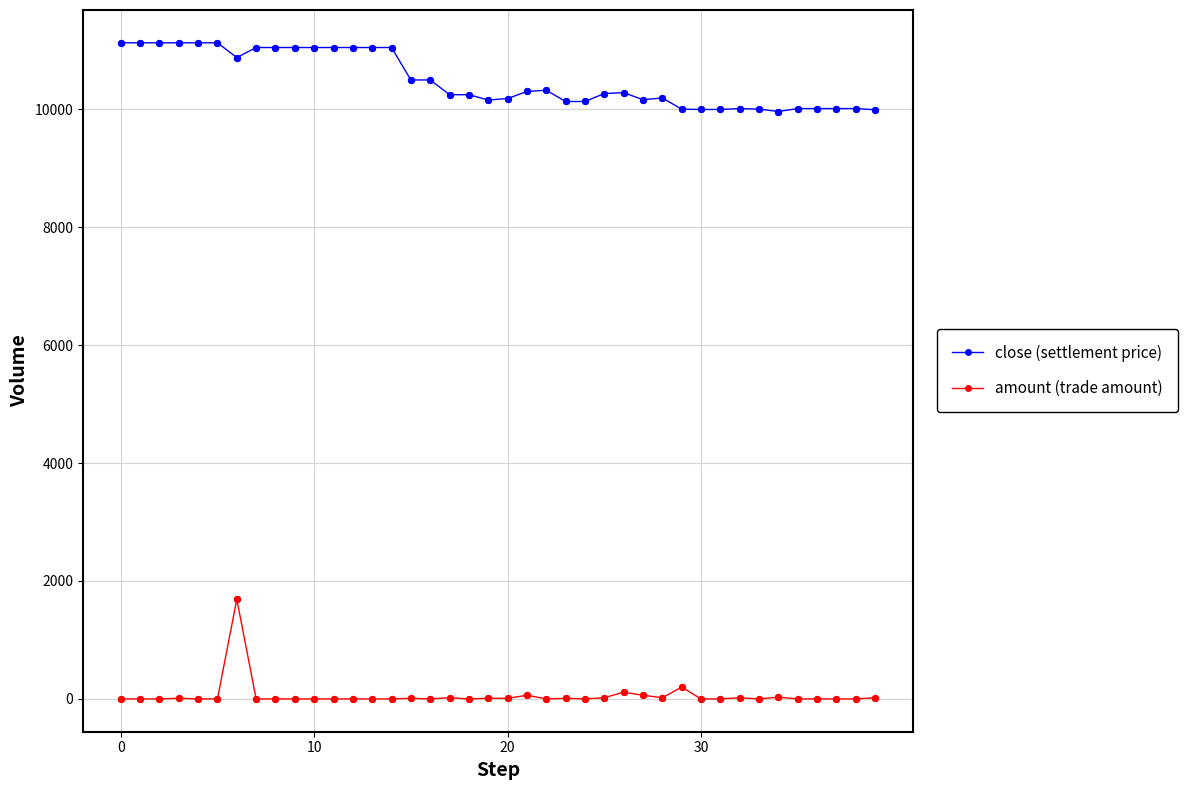

Which series has the widest spread of values?

amount (trade amount)